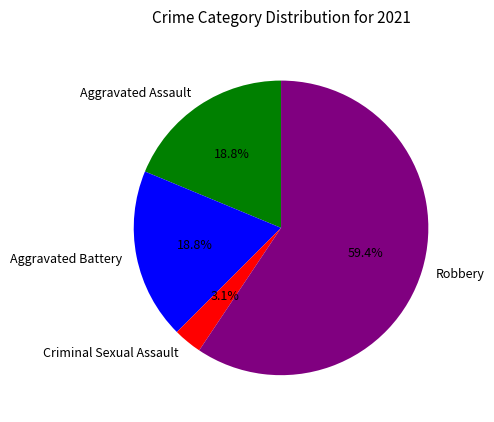

What is the smallest slice in the pie chart?

Criminal Sexual Assault